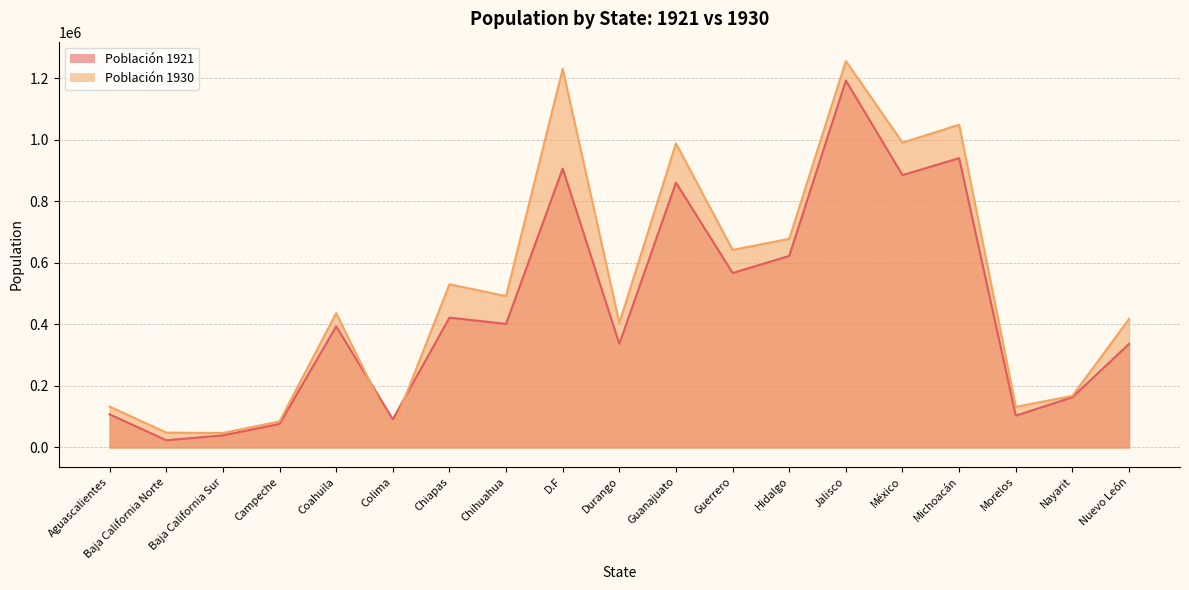

What is the maximum value for Población 1930?

1255346